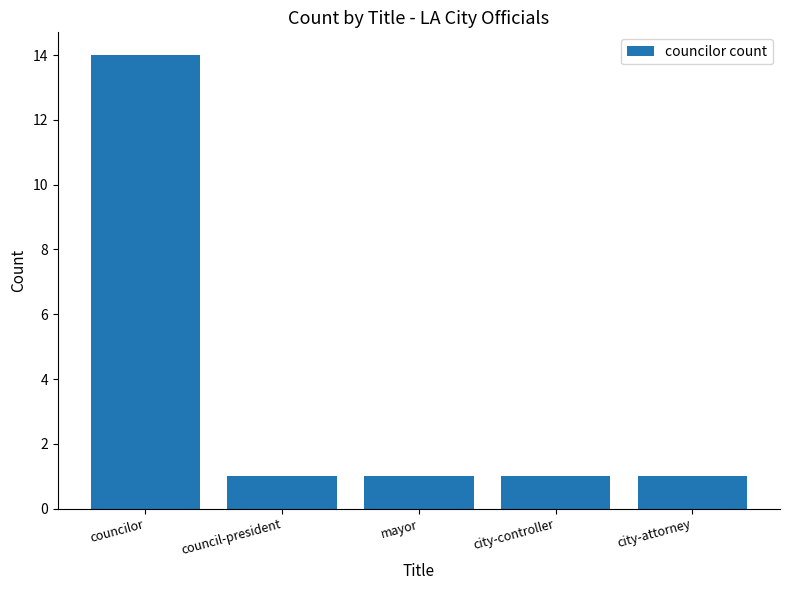

How many bars are there in total?

5